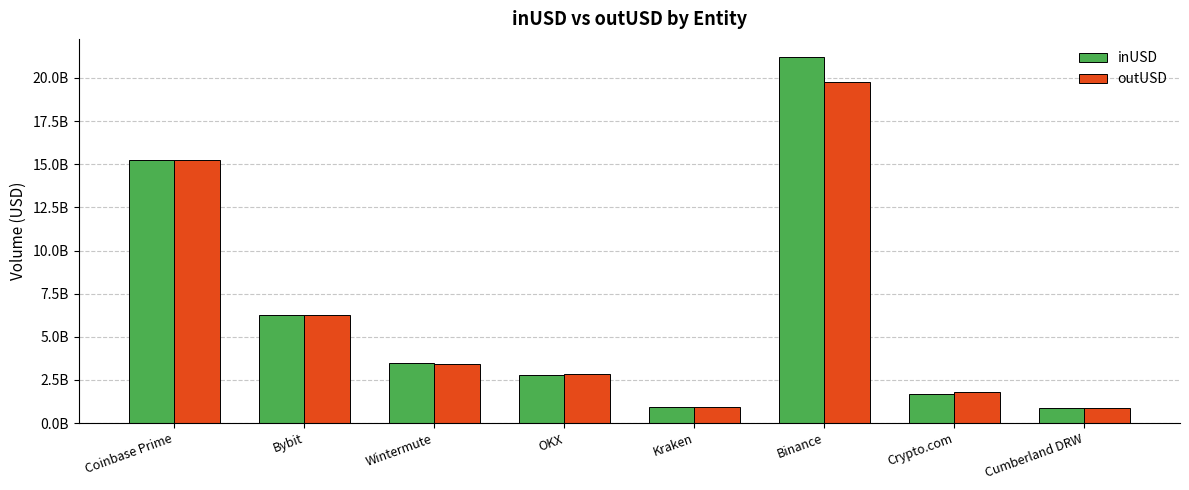

At how many categories does at least one series exceed 10433032325?

2